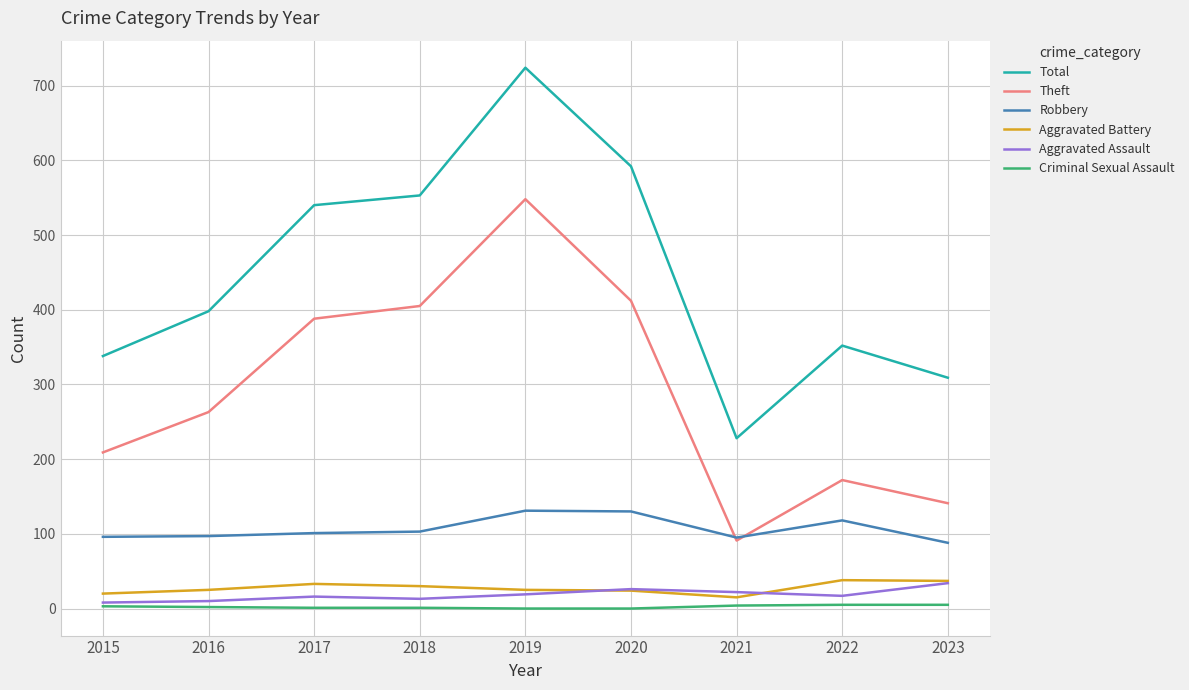

True or false: Theft and Criminal Sexual Assault intersect in this chart.

False